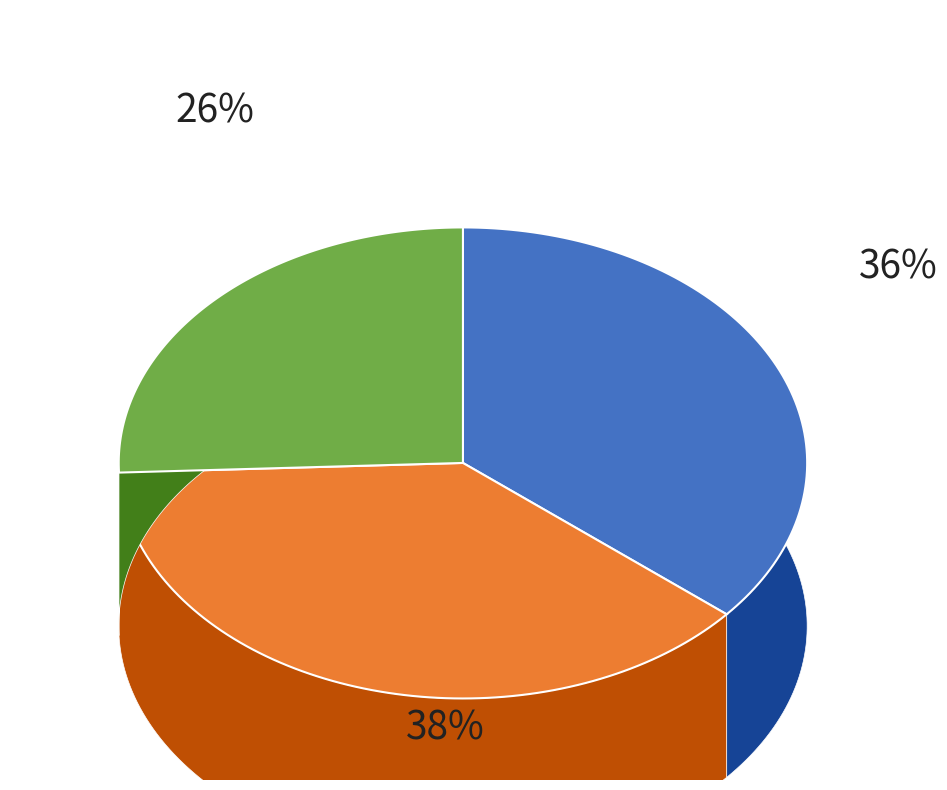

Is there a majority slice in this chart?

No